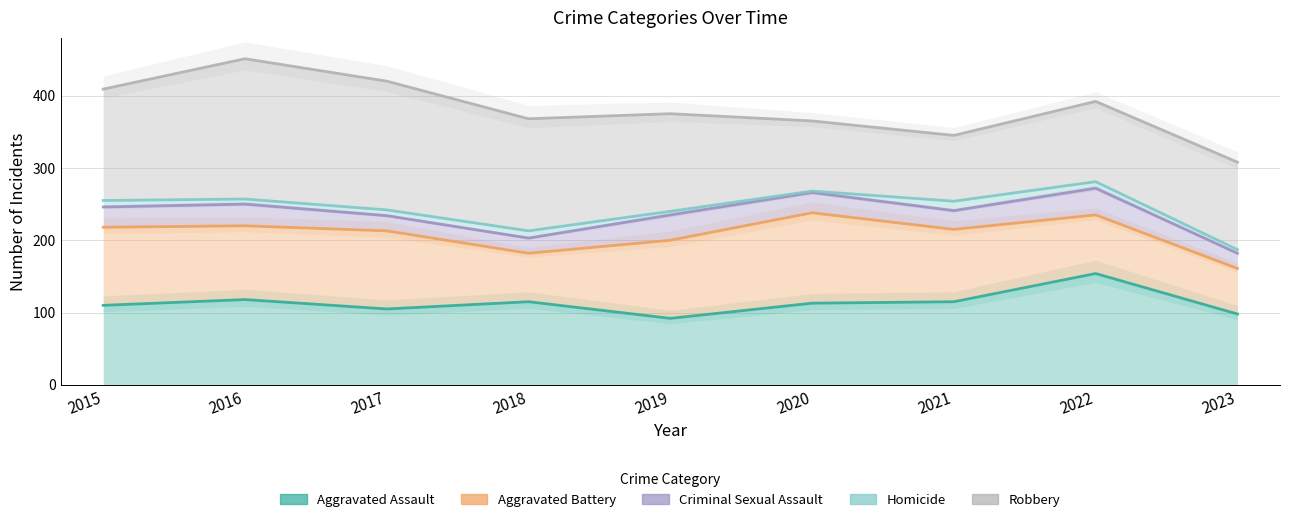

What is the difference between the Criminal Sexual Assault values at 2020 and 2021?

2